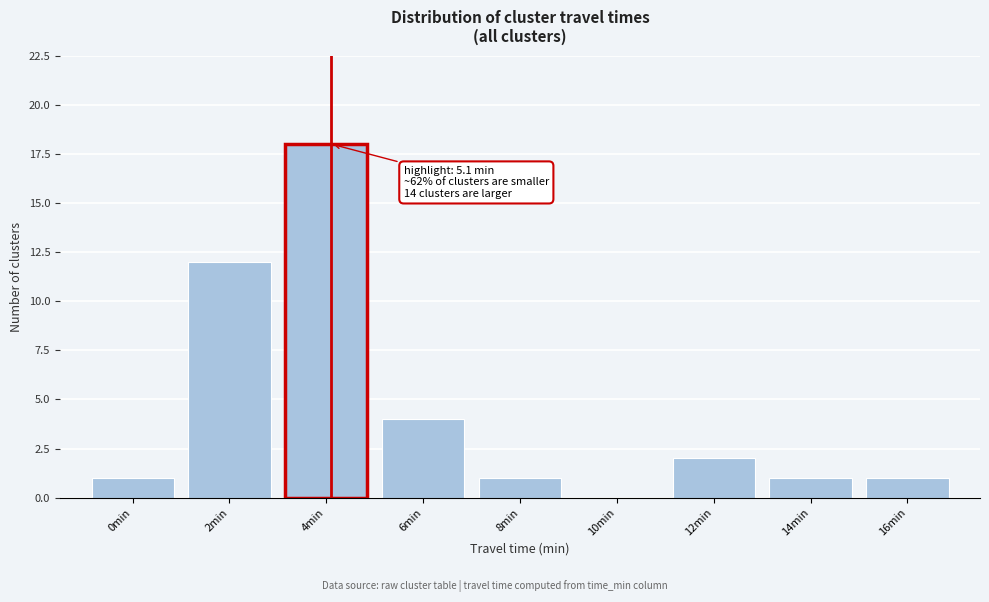

Reading left to right, list all the values displayed in this chart.

0min=1	2min=12	4min=18	6min=4	8min=1	10min=0	12min=2	14min=1	16min=1